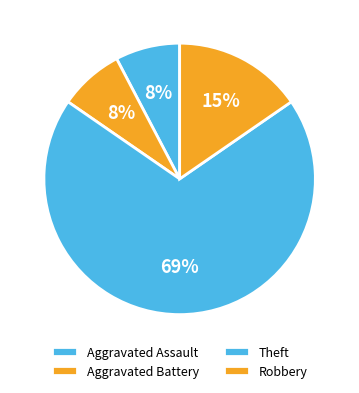

Which category has the biggest portion of the pie?

Theft